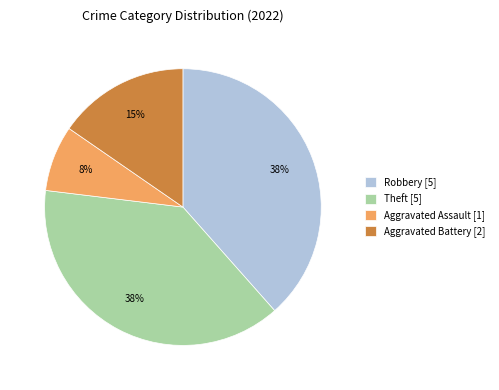

Is the sum of Theft [5] and Aggravated Assault [1] greater than half?

No